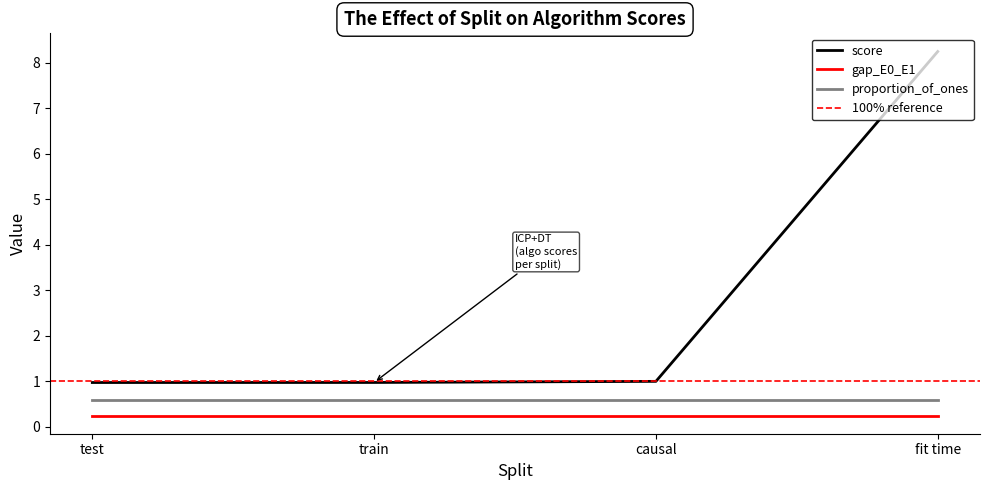

What is the label of the 2nd point from the right?

causal